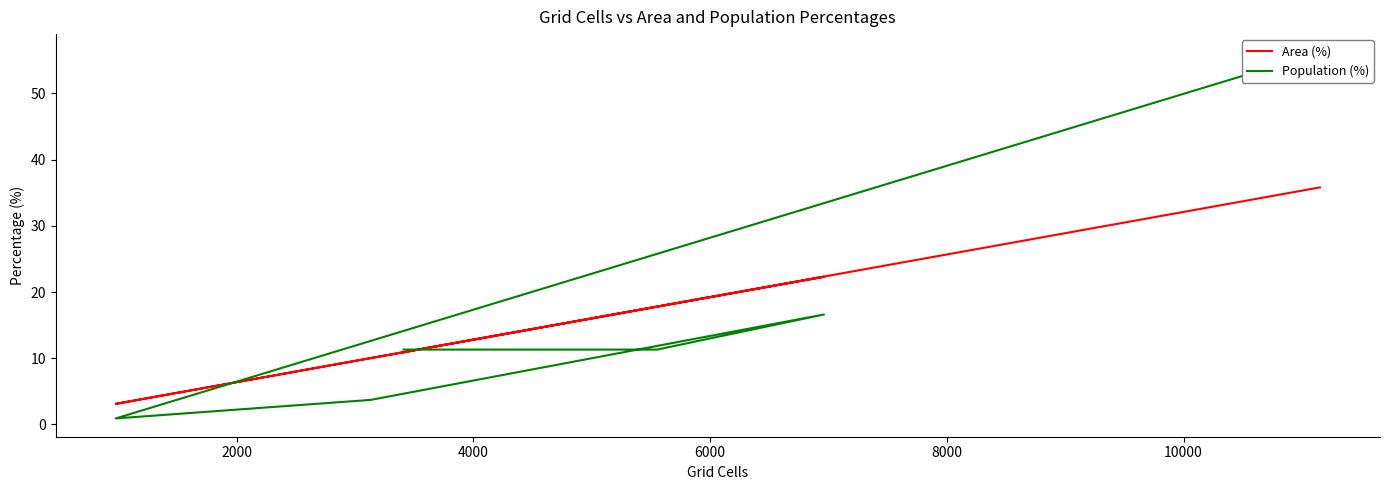

What are all the series names shown in the legend?

Area (%), Population (%)